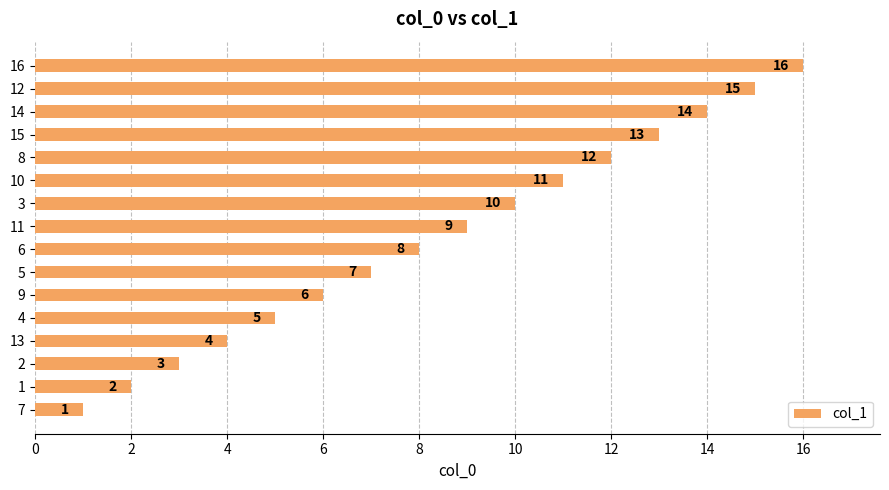

What is the sum of the values at 12 and 2?

18